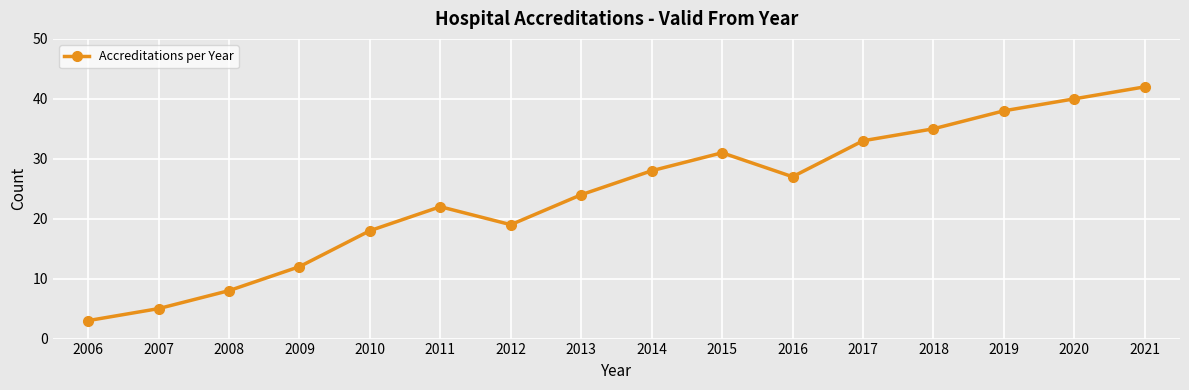

Reading left to right, what are all the values shown in this chart?

3	5	8	12	18	22	19	24	28	31	27	33	35	38	40	42